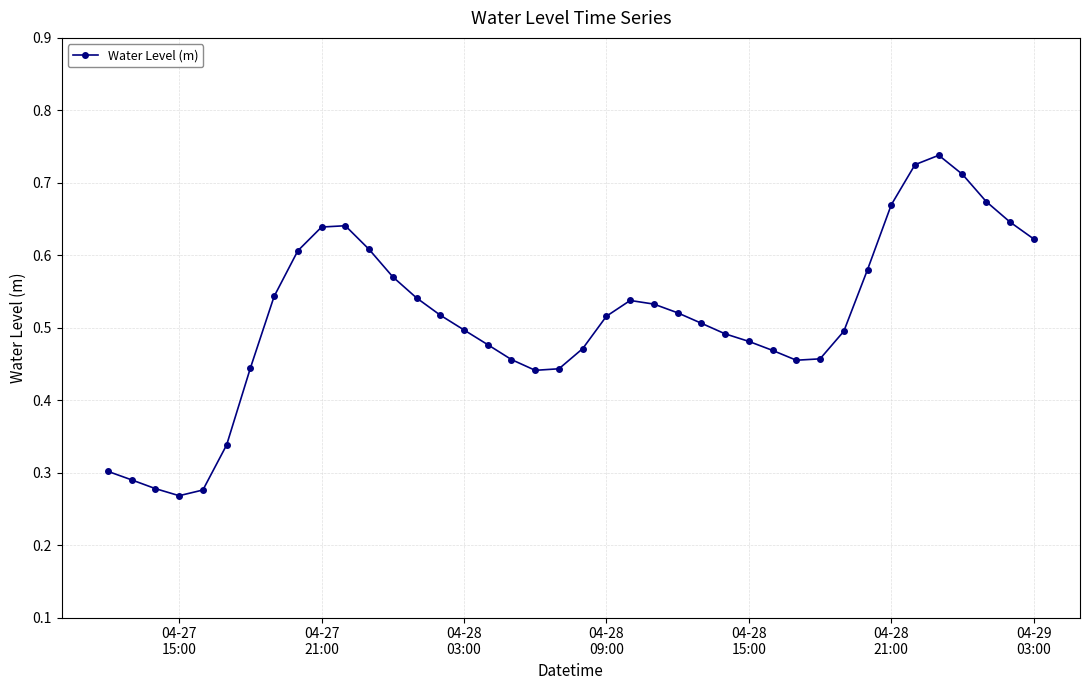

What is the sum of all values?

20.5